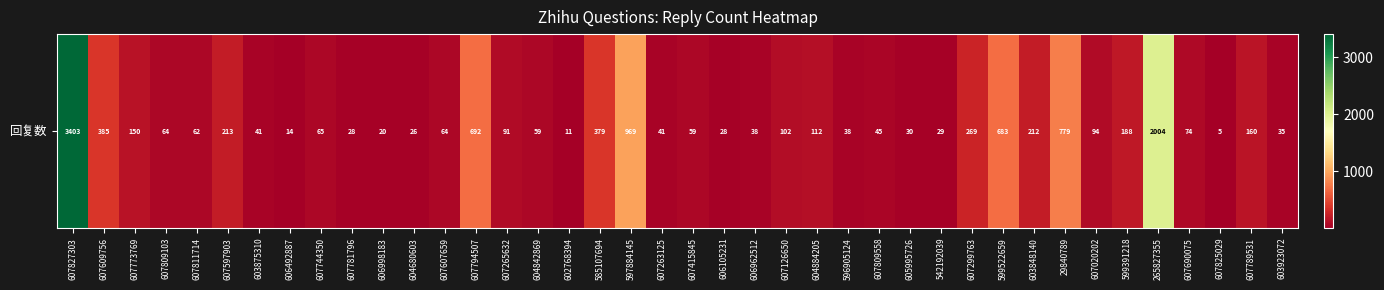

What is the change in value from 603875310 to 602768394?

-30